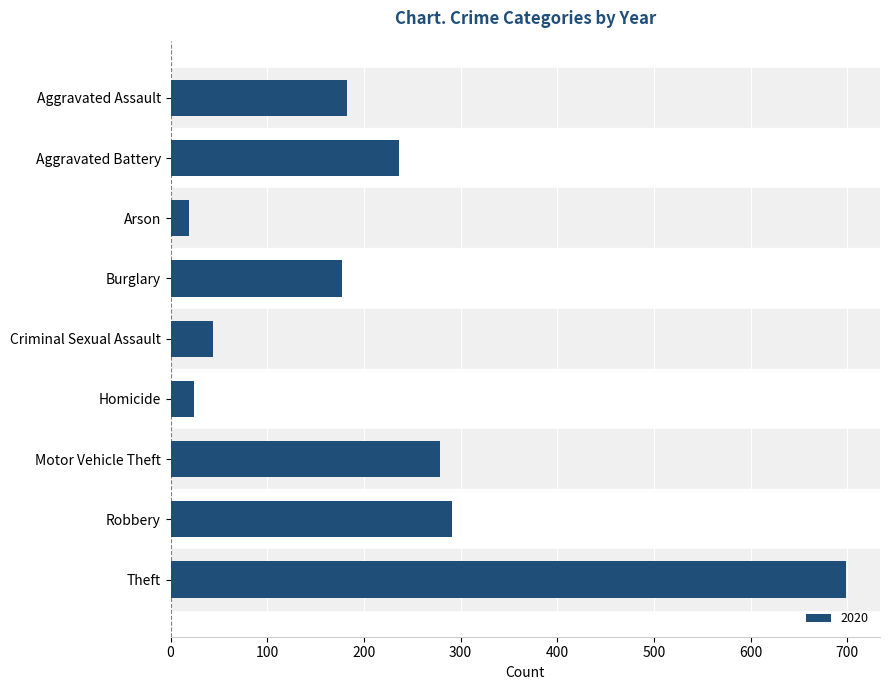

What is the label of the 6th bar from the top?

Homicide